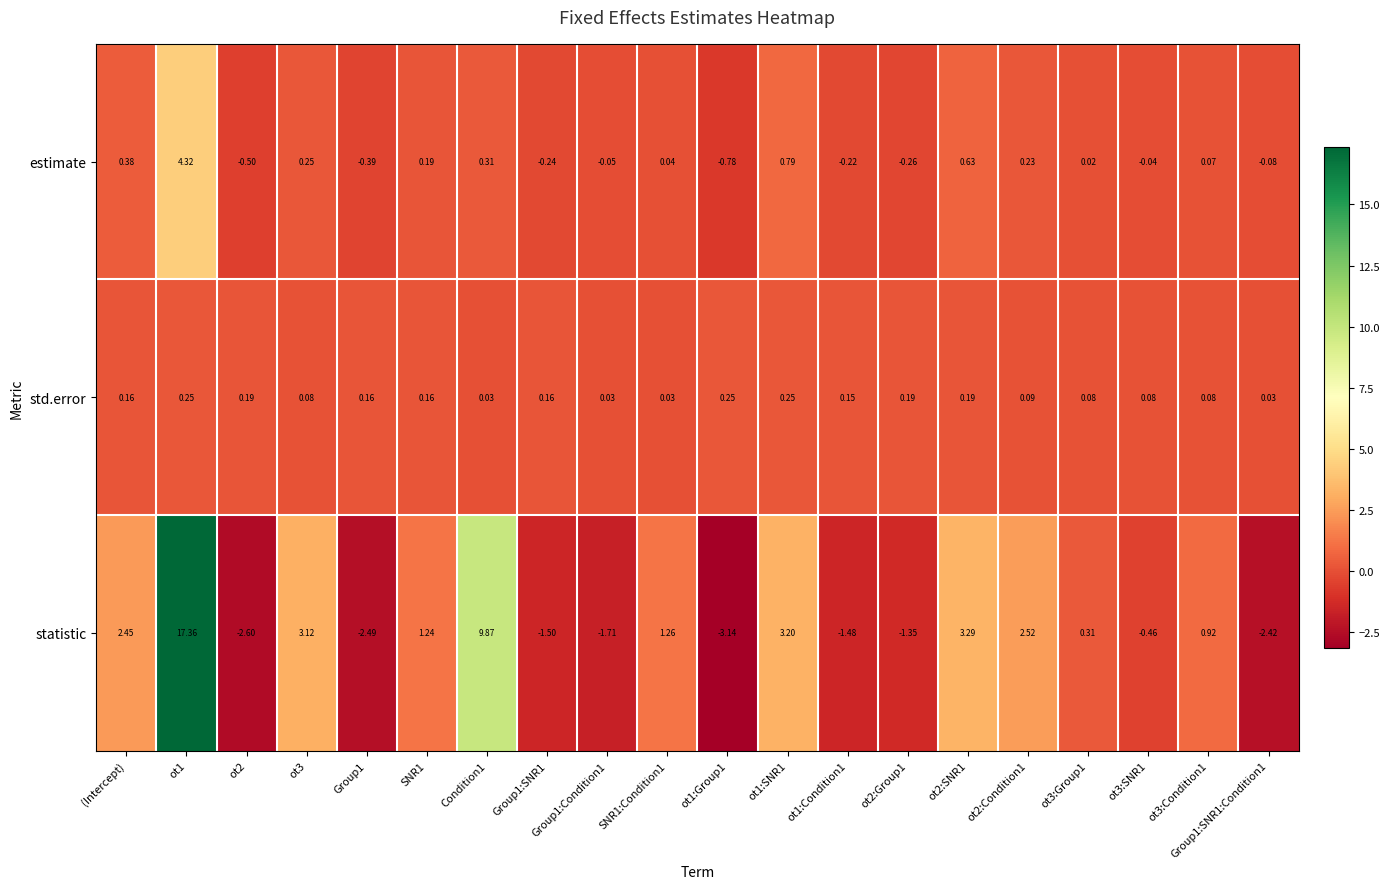

Which series has the widest spread of values?

statistic